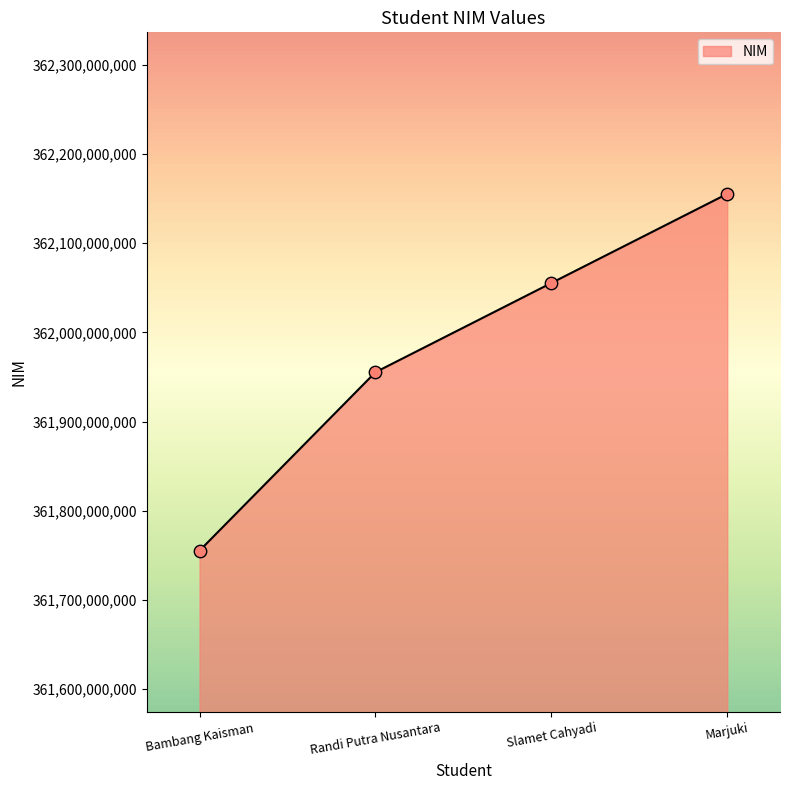

What is the change in value from Bambang Kaisman to Marjuki?

+399930033